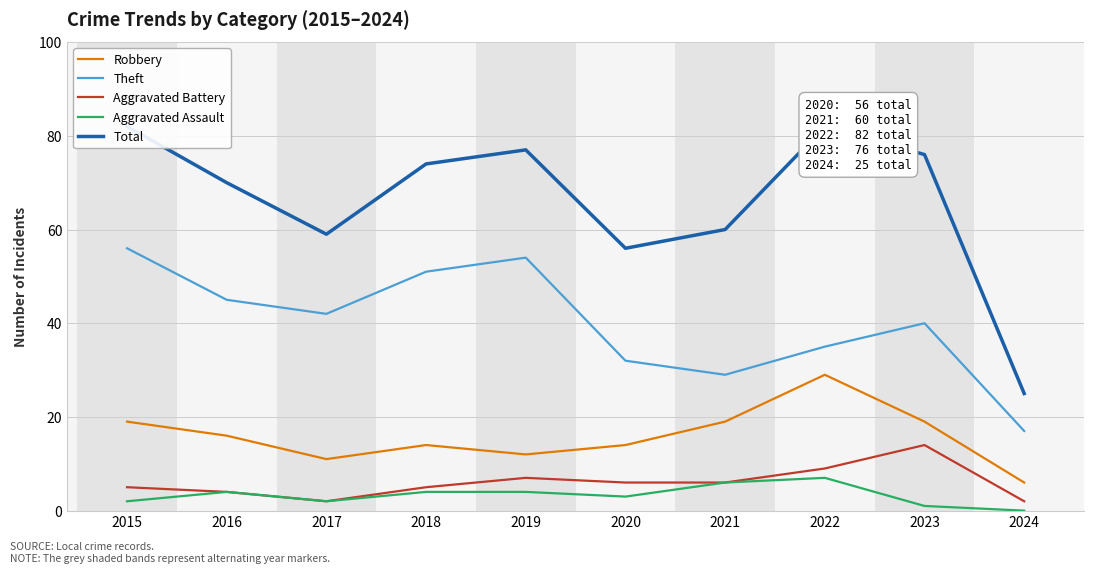

Which label corresponds to the smallest value in the chart?

2024